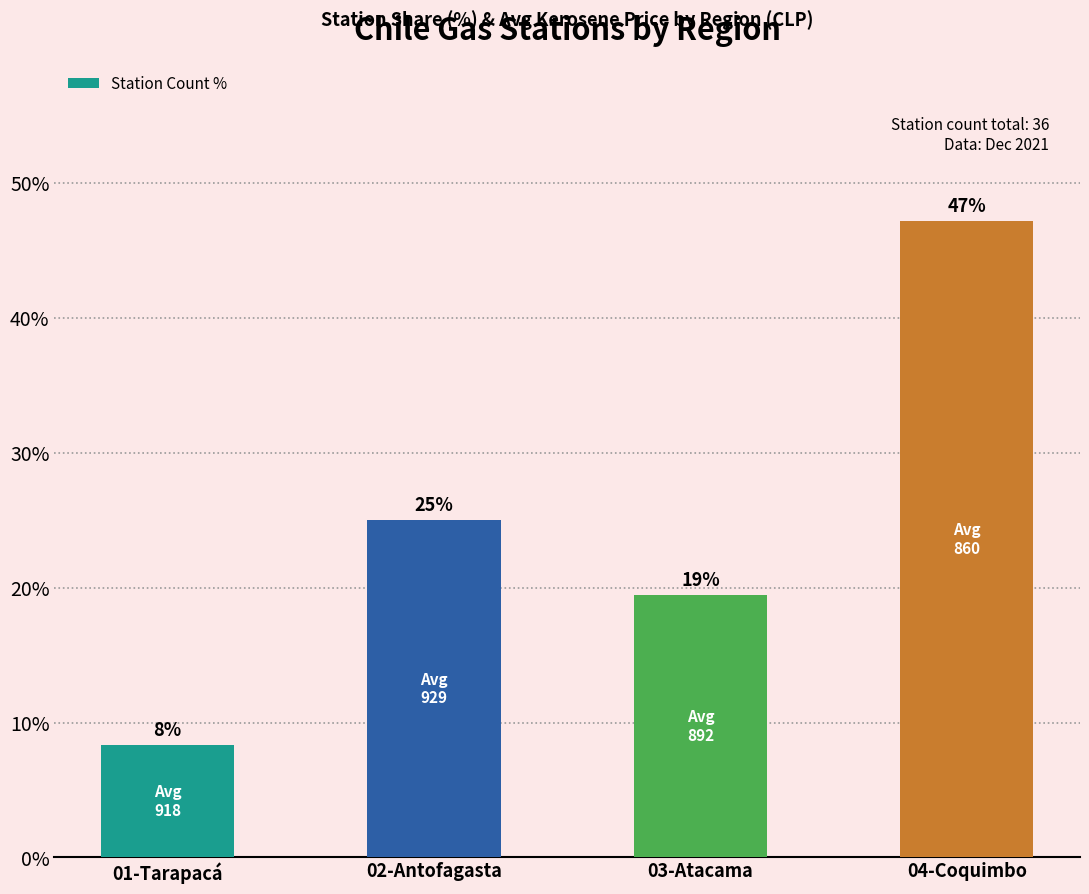

Does the chart contain any negative values?

No